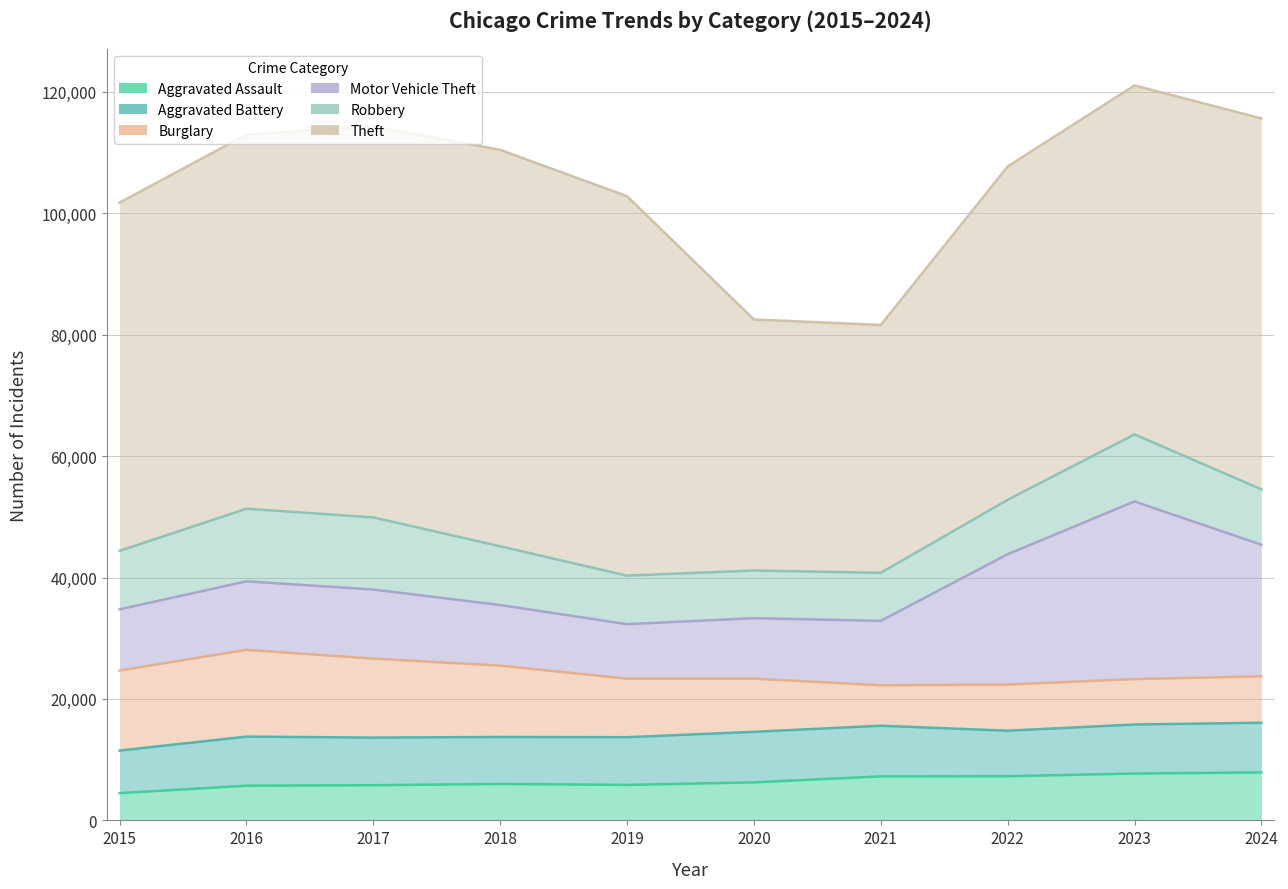

How many interior local peaks does the Robbery series have?

2